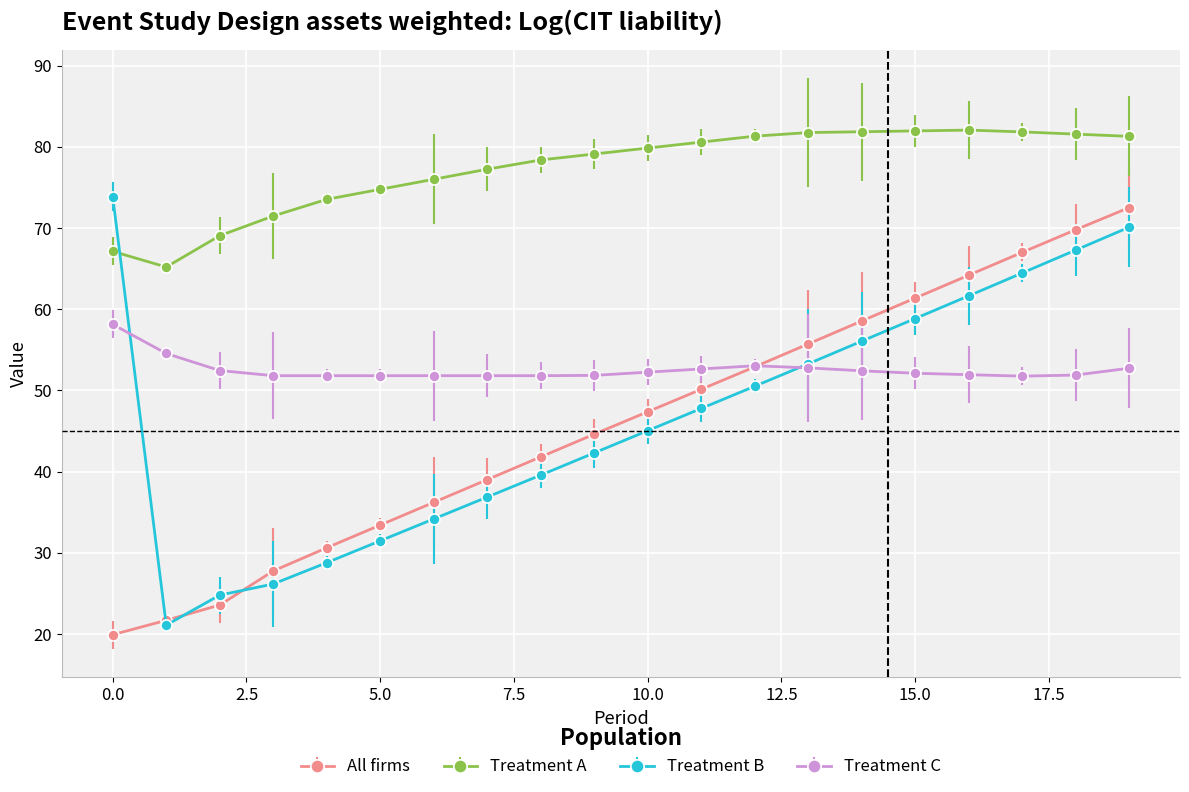

What is the minimum value for All firms?

19.9